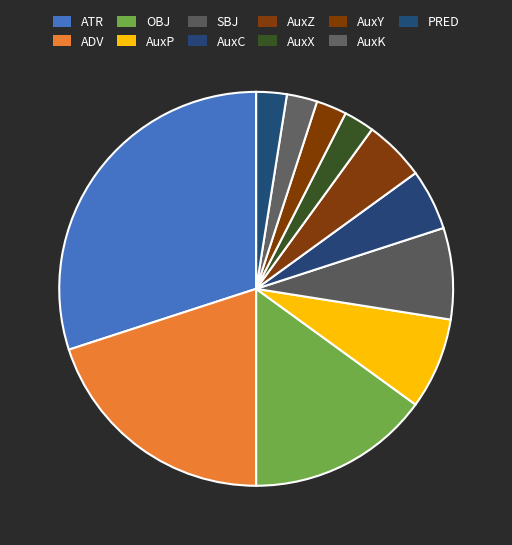

True or false: AuxK accounts for 2% of the total.

True